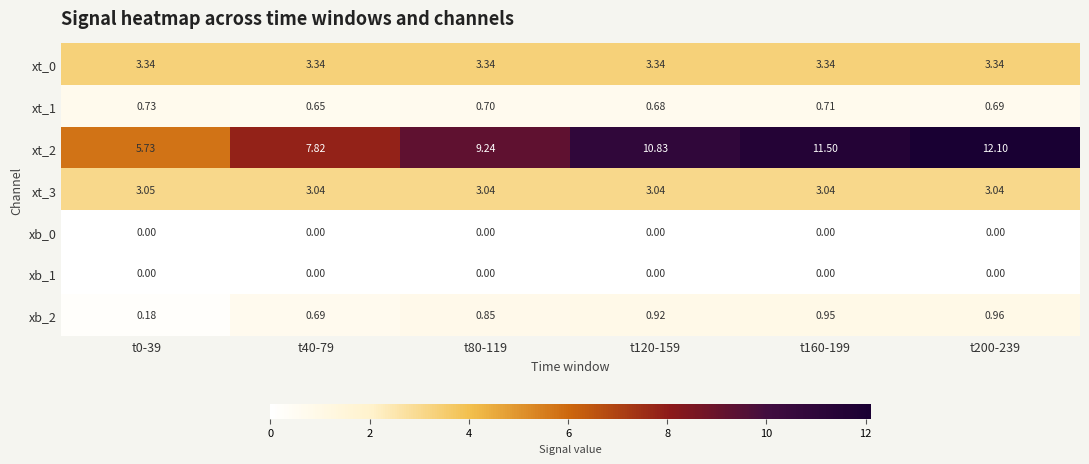

Reading left to right, list all the values displayed in this chart.

xt_0: t0-39=3.3	t40-79=3.3	t80-119=3.3	t120-159=3.3	t160-199=3.3	t200-239=3.3
xt_1: t0-39=0.7	t40-79=0.7	t80-119=0.7	t120-159=0.7	t160-199=0.7	t200-239=0.7
xt_2: t0-39=5.7	t40-79=7.8	t80-119=9.2	t120-159=10.8	t160-199=11.5	t200-239=12.1
xt_3: t0-39=3.0	t40-79=3.0	t80-119=3.0	t120-159=3.0	t160-199=3.0	t200-239=3.0
xb_0: t0-39=0.0	t40-79=0.0	t80-119=0.0	t120-159=0.0	t160-199=0.0	t200-239=0.0
xb_1: t0-39=0.0	t40-79=0.0	t80-119=0.0	t120-159=0.0	t160-199=0.0	t200-239=0.0
xb_2: t0-39=0.2	t40-79=0.7	t80-119=0.8	t120-159=0.9	t160-199=0.9	t200-239=1.0